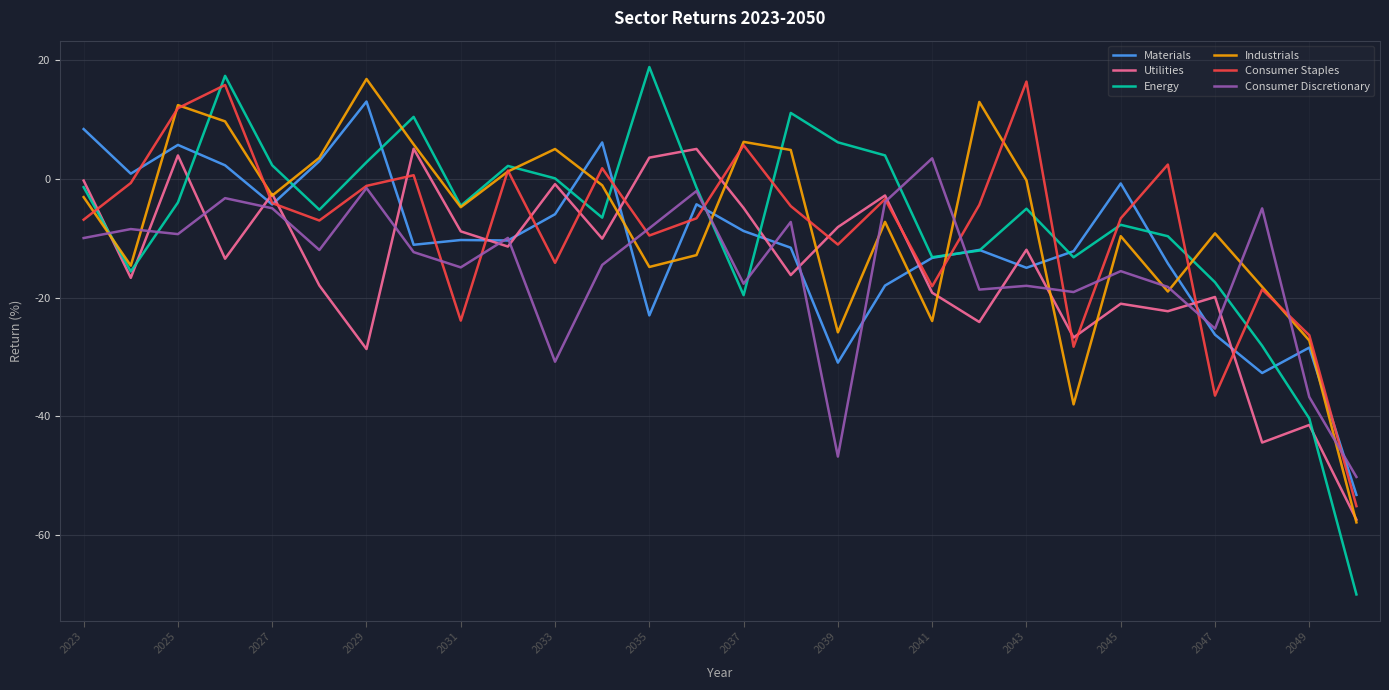

Which series has the largest range (max minus min)?

Energy